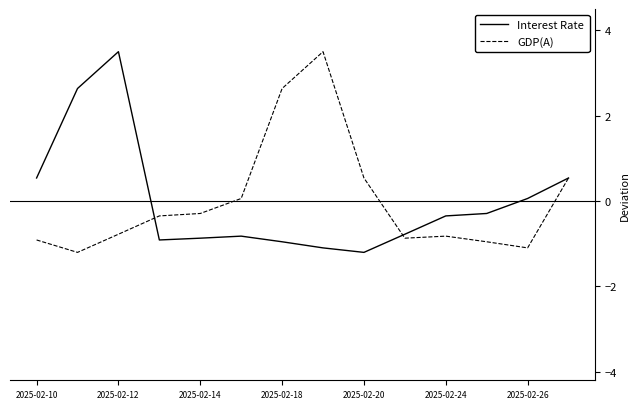

What is the smallest value displayed?

-1.2